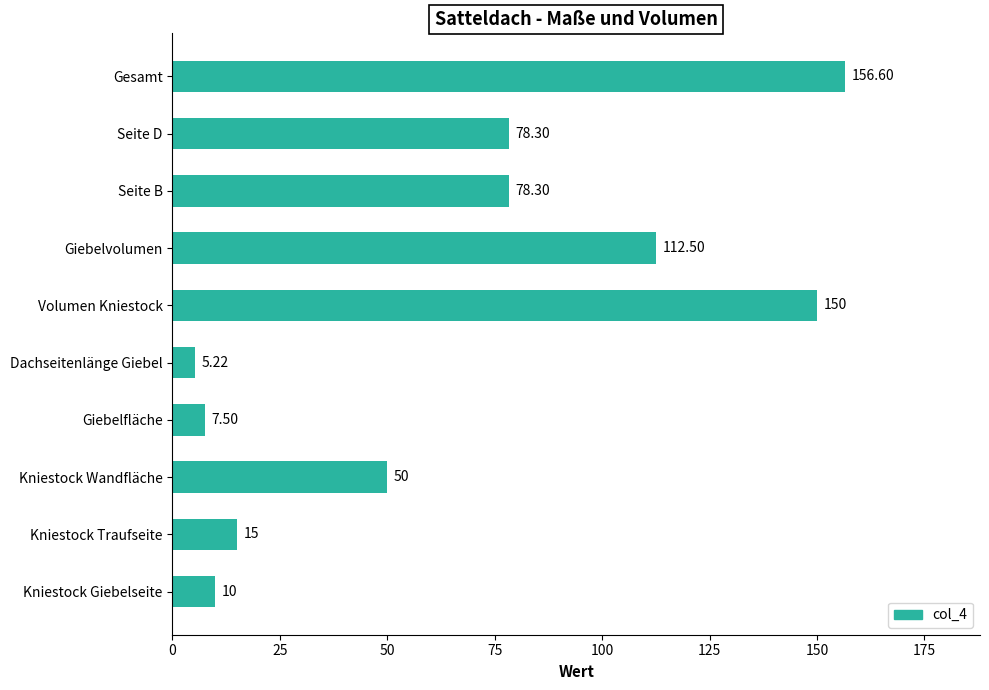

What is the sum of all values?

663.4